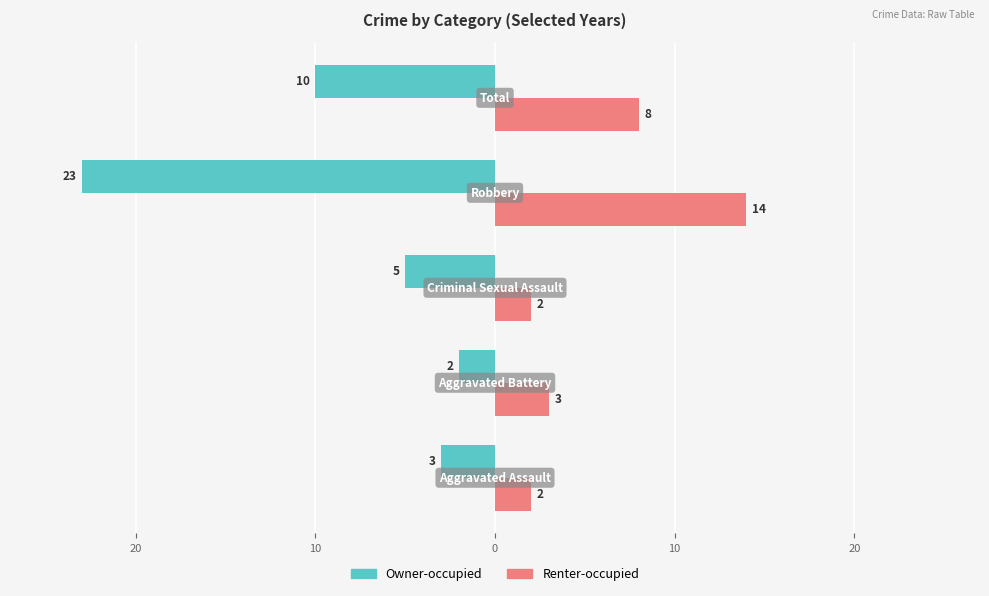

What are all the series names shown in the legend?

Owner-occupied, Renter-occupied